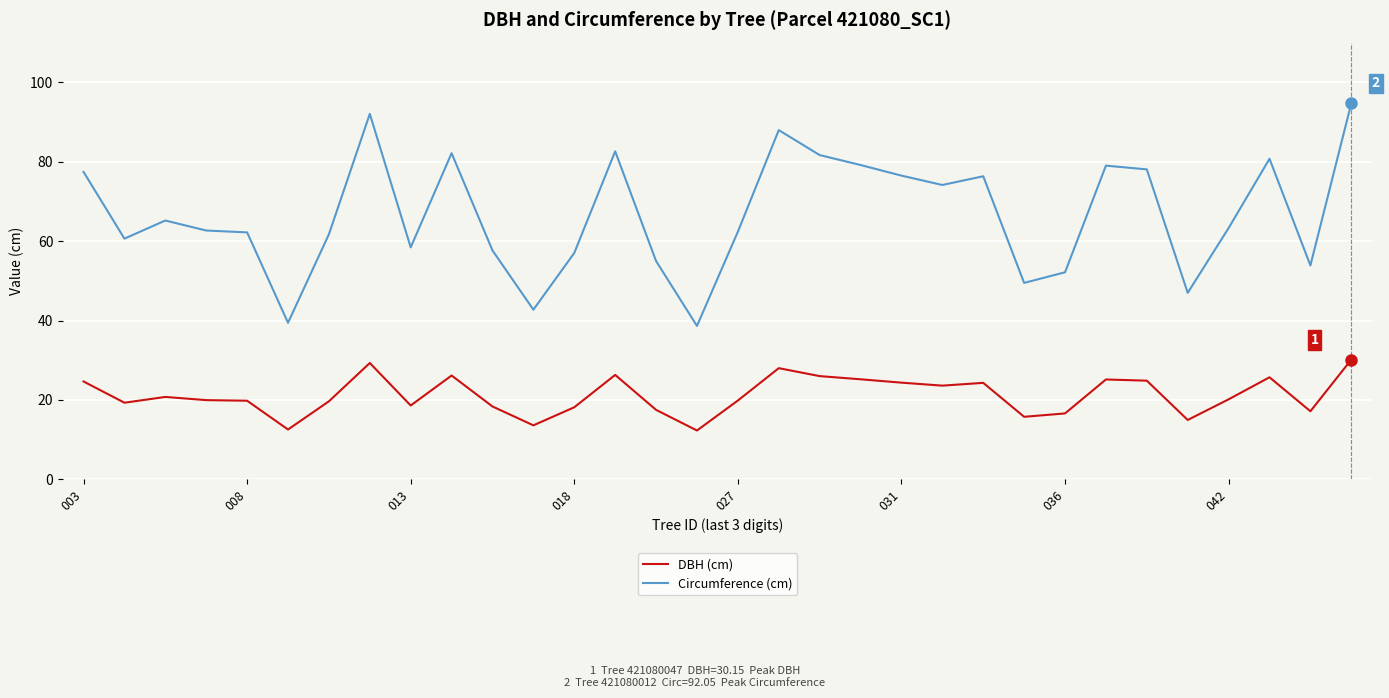

Rank the series by their average value, from lowest to highest.

DBH (cm), Circumference (cm)